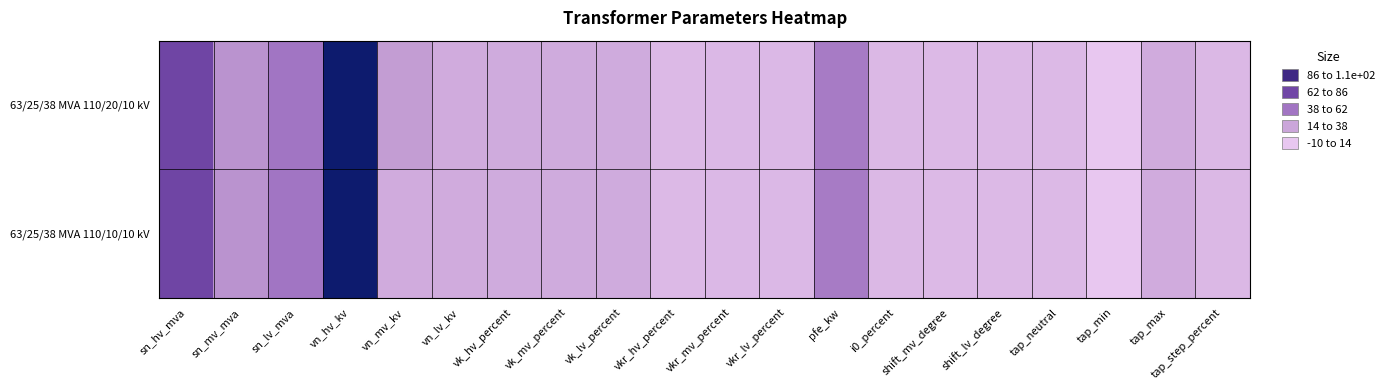

Rank the series at vn_mv_kv from lowest to highest value.

63/25/38 MVA 110/10/10 kV, 63/25/38 MVA 110/20/10 kV